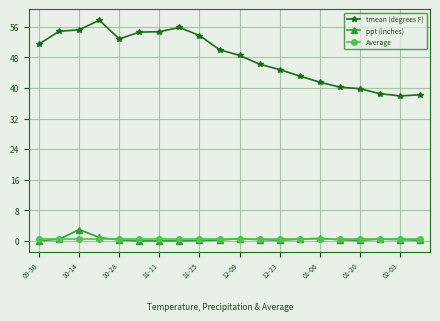

What is the value of the tmean (degrees F) point at the 9th from the left?

53.7